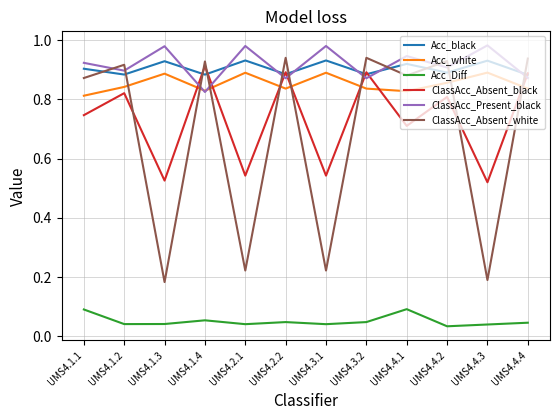

True or false: Acc_Diff and Acc_black cross at least once.

False